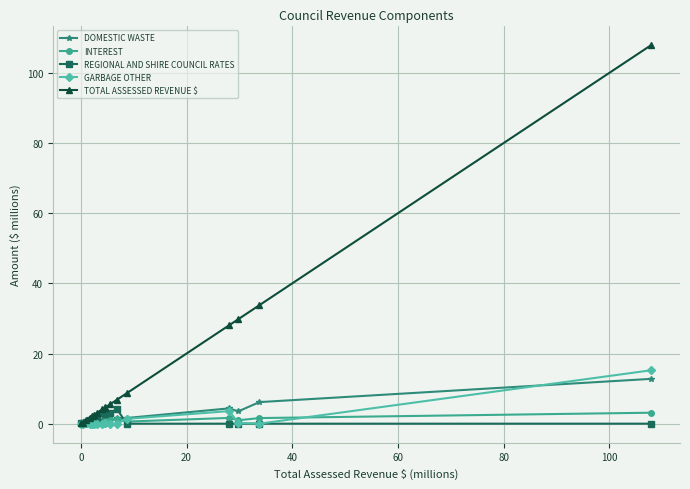

Which series has the widest spread of values?

TOTAL ASSESSED REVENUE $